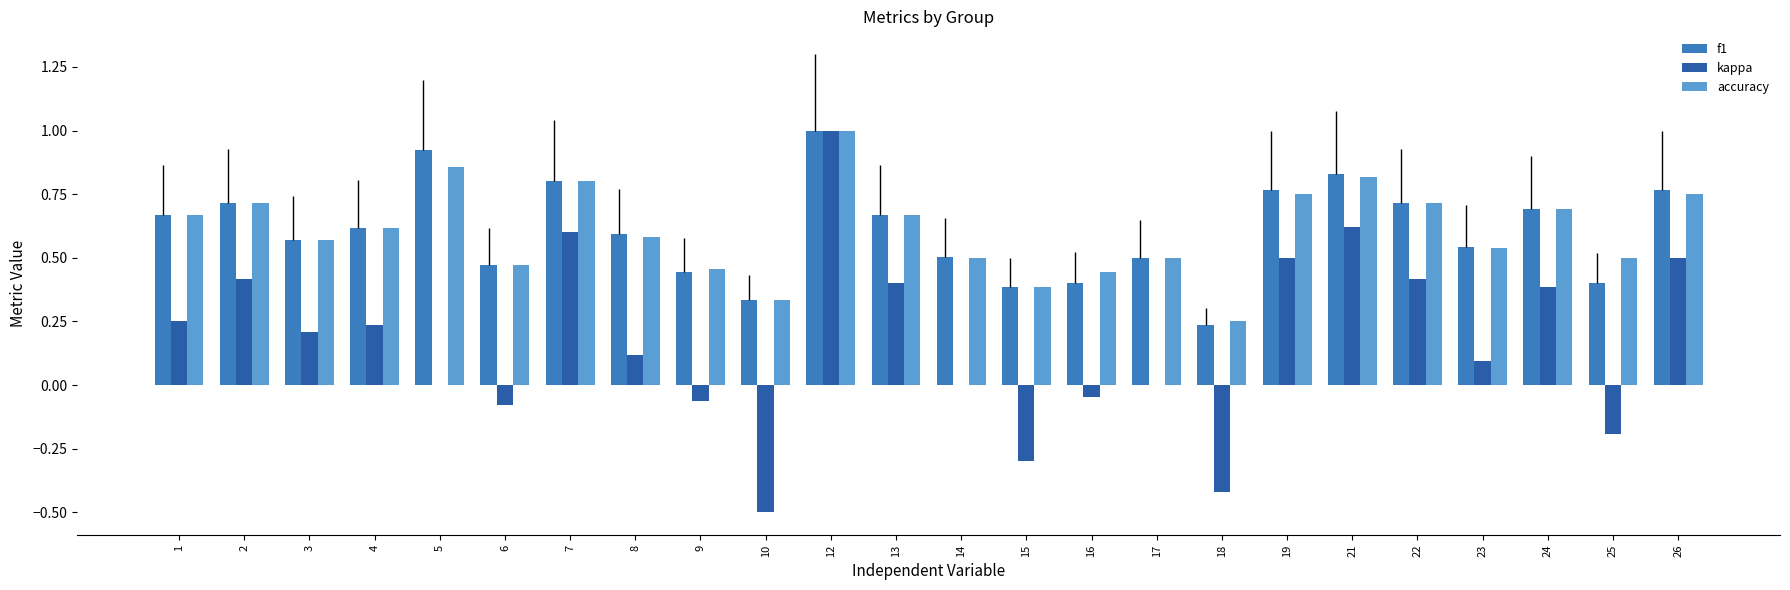

At which category does the chart reach its minimum across all series?

10